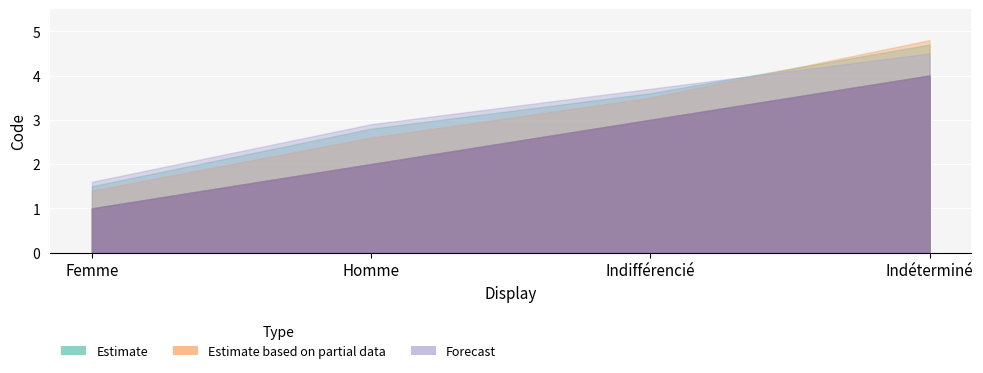

The value of Forecast at Homme is 3. True or false?

False